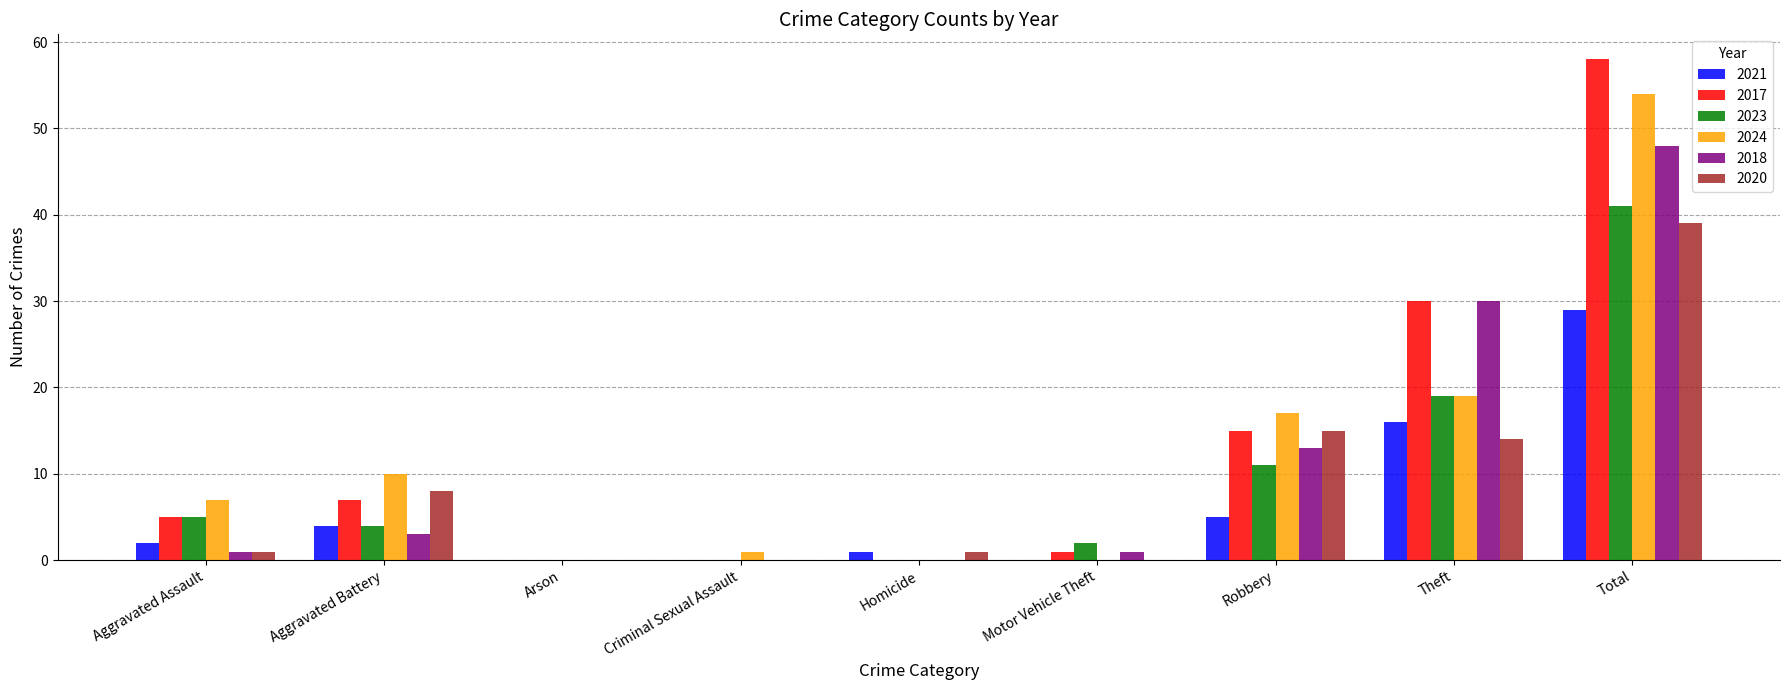

How many series are shown in this chart?

6